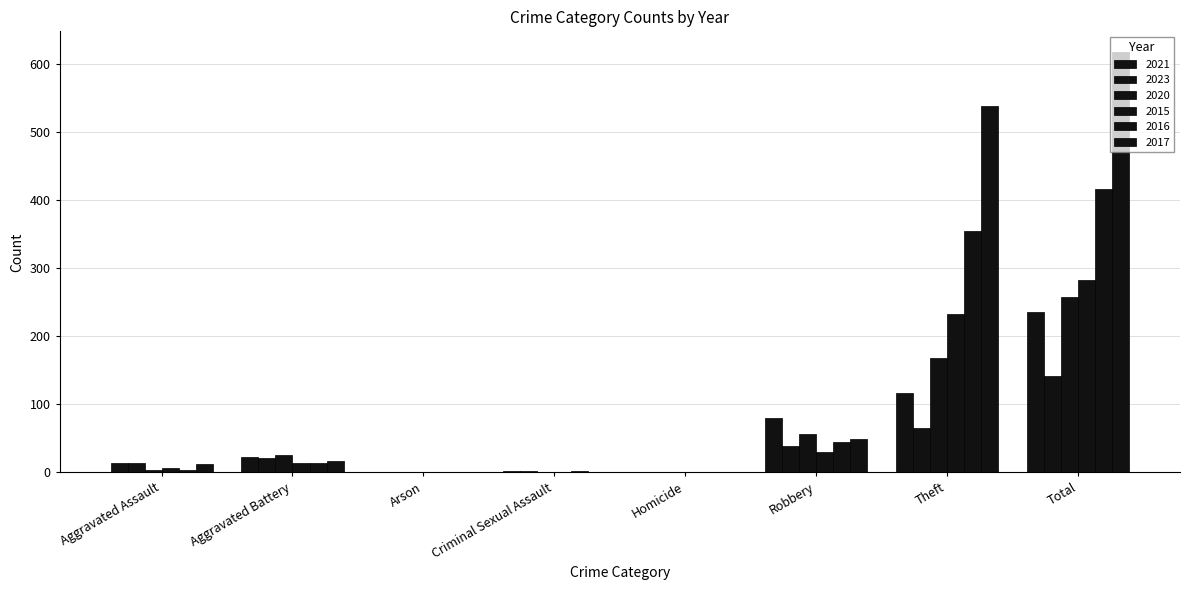

Reading left to right, what are all the values shown in this chart?

2021: Aggravated Assault=13	Aggravated Battery=23	Arson=0	Criminal Sexual Assault=2	Homicide=1	Robbery=80	Theft=116	Total=235
2023: Aggravated Assault=14	Aggravated Battery=21	Arson=0	Criminal Sexual Assault=2	Homicide=1	Robbery=39	Theft=65	Total=142
2020: Aggravated Assault=4	Aggravated Battery=26	Arson=1	Criminal Sexual Assault=0	Homicide=1	Robbery=57	Theft=168	Total=257
2015: Aggravated Assault=6	Aggravated Battery=13	Arson=0	Criminal Sexual Assault=0	Homicide=0	Robbery=30	Theft=233	Total=282
2016: Aggravated Assault=3	Aggravated Battery=13	Arson=0	Criminal Sexual Assault=2	Homicide=0	Robbery=44	Theft=354	Total=416
2017: Aggravated Assault=12	Aggravated Battery=17	Arson=0	Criminal Sexual Assault=1	Homicide=0	Robbery=49	Theft=538	Total=617